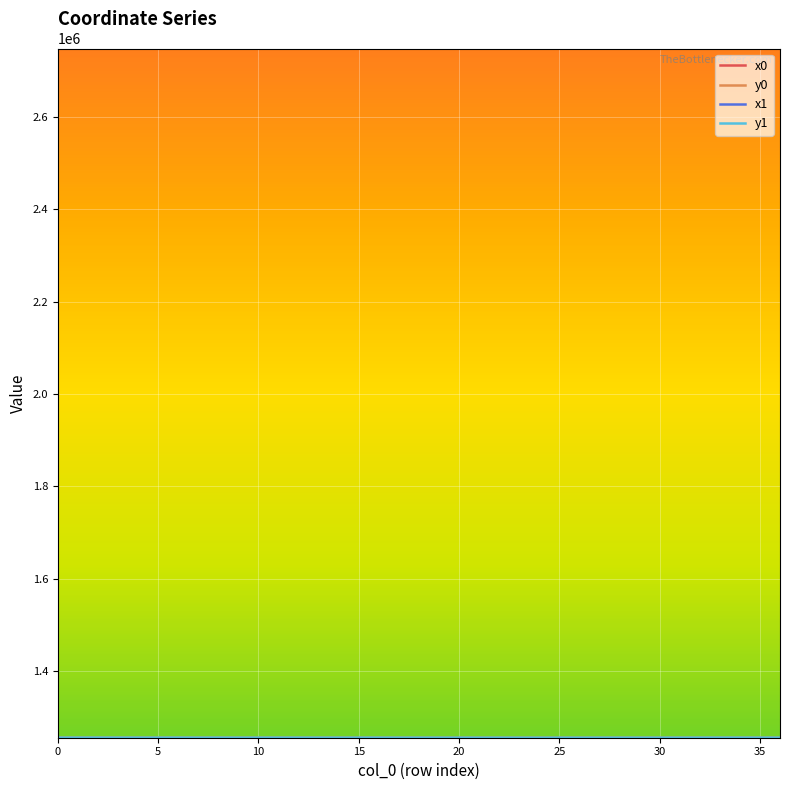

What is the smallest value displayed?

1255213.5